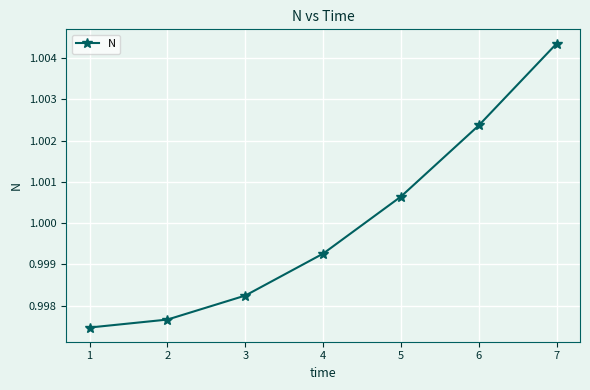

Which label corresponds to the largest value in the chart?

7